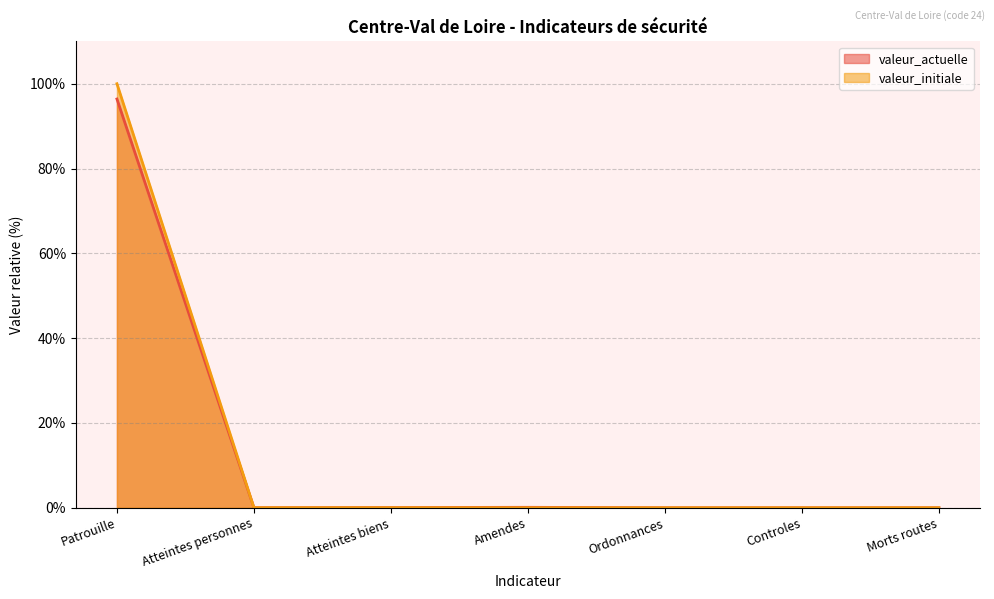

True or false: valeur_actuelle has more than 2 interior local peaks.

False